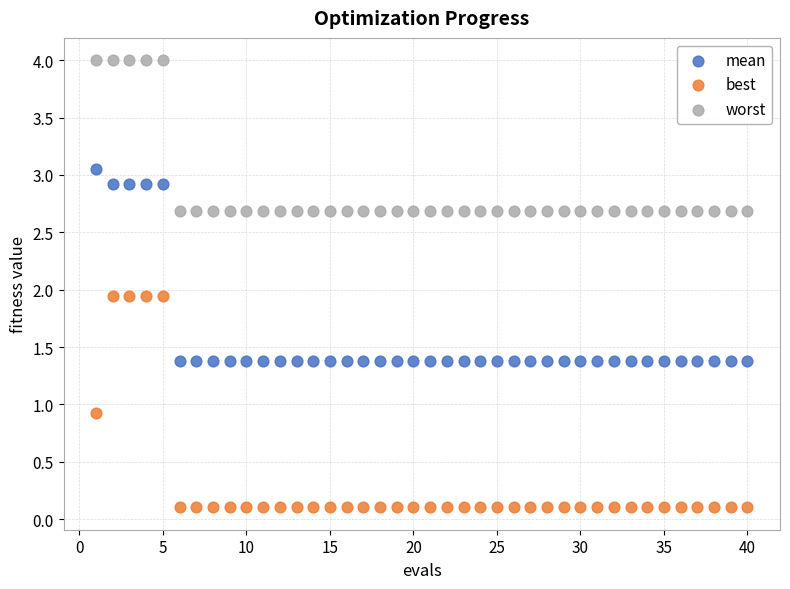

What are all the series names shown in the legend?

mean, best, worst